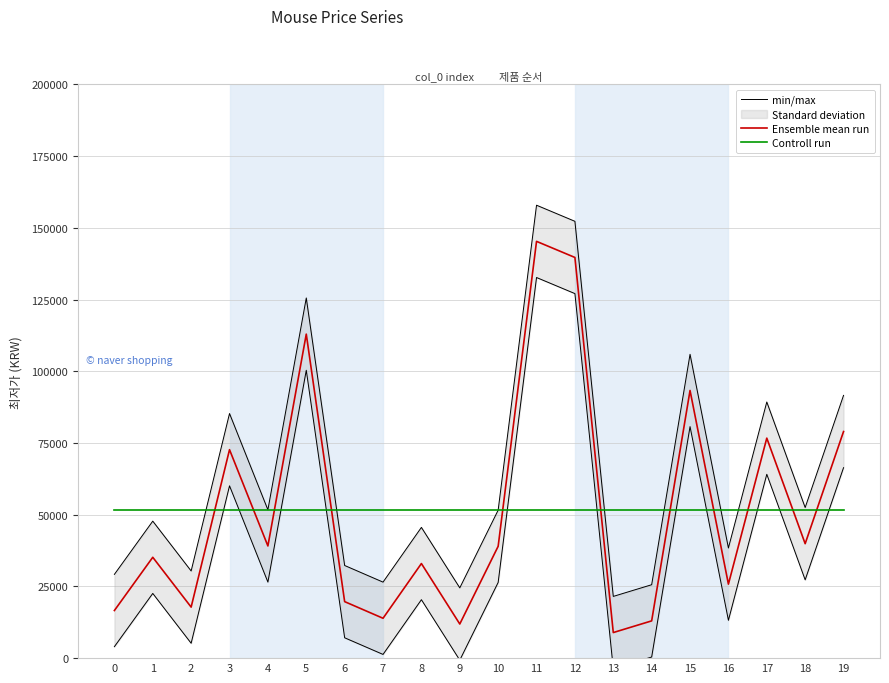

True or false: min/max and Ensemble mean run cross at least once.

False